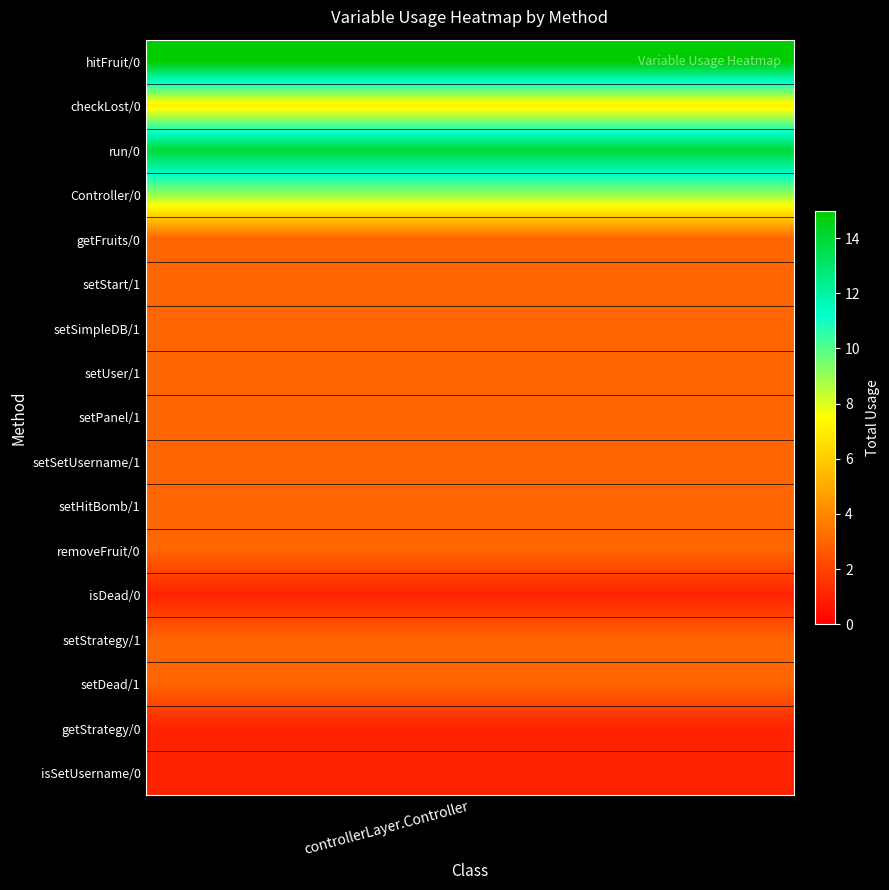

How many data points are less than 3?

3